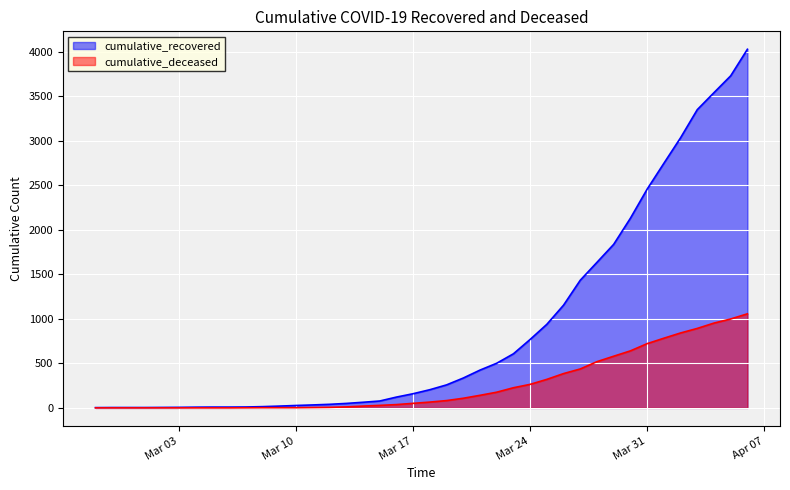

What is the total value across all series at 2020-03-22?

677